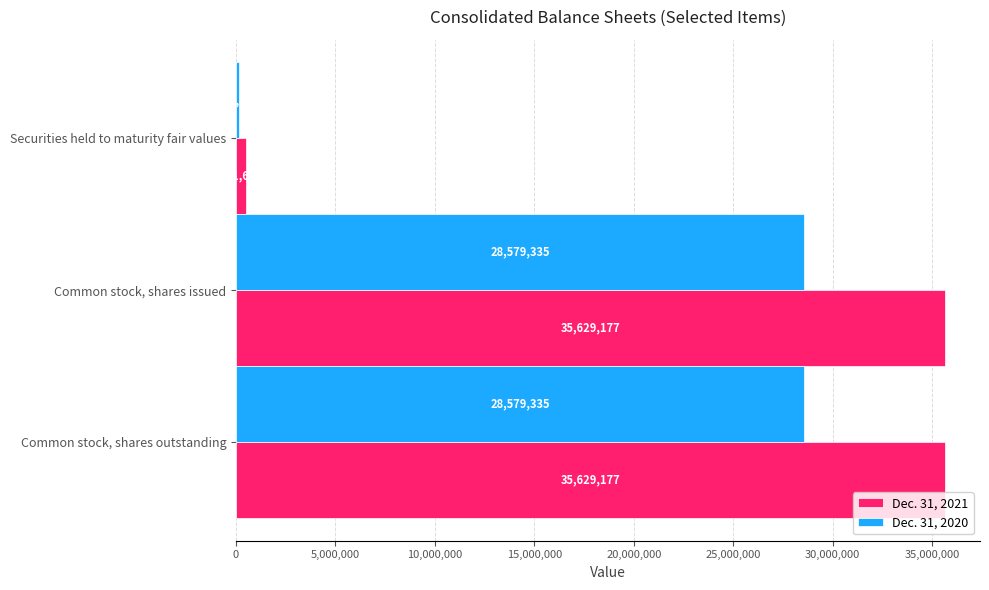

What is the difference between the highest and lowest values at Common stock, shares issued?

7049842